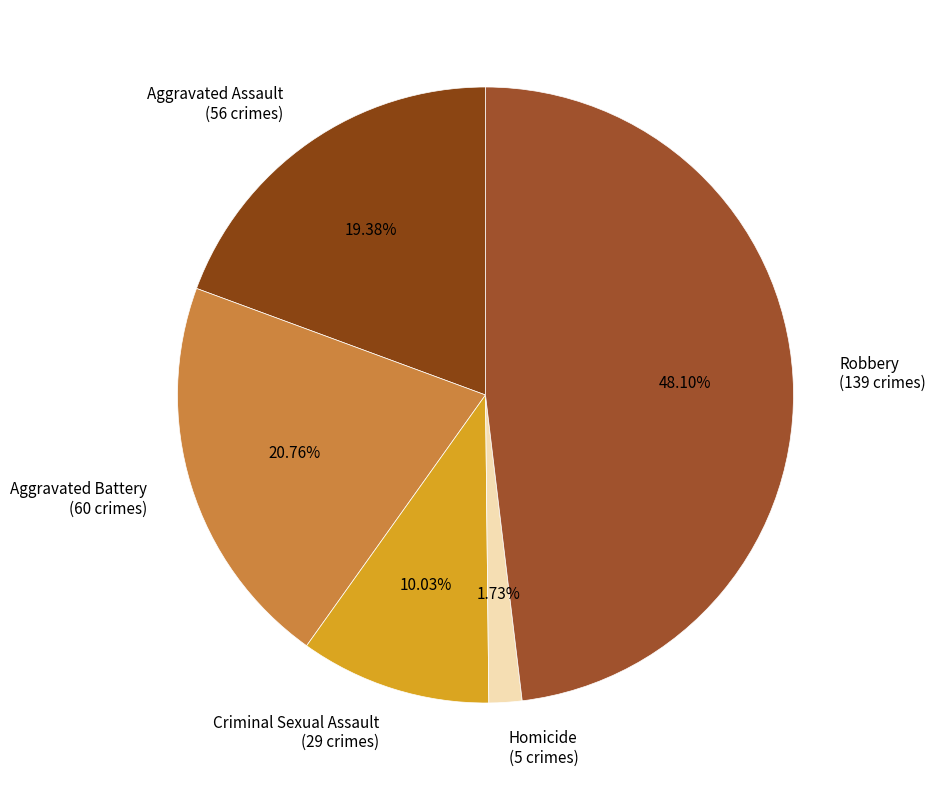

Which category has the biggest portion of the pie?

Robbery